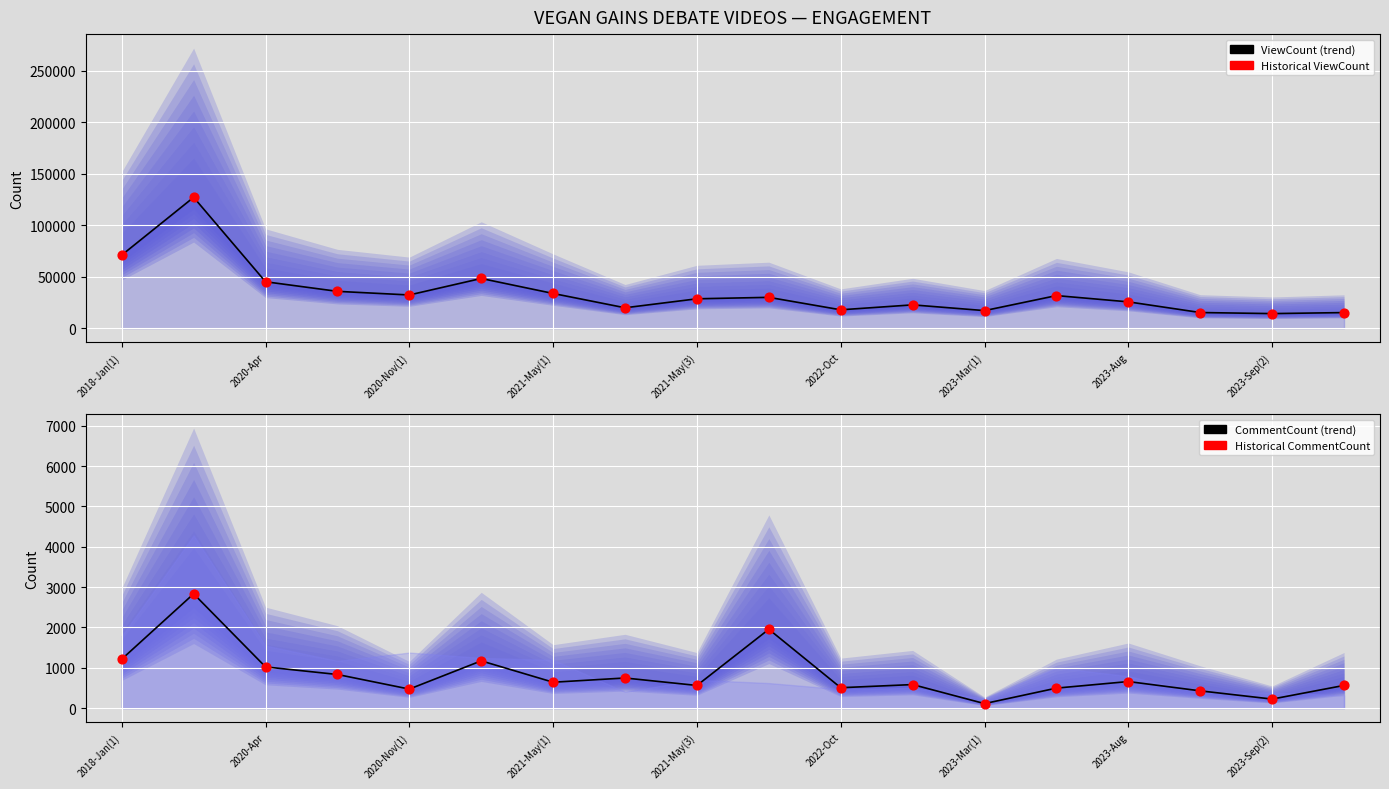

Is the value of CommentCount (line) at 2021-May(3) greater than the value of Historical CommentCount at 2020-Apr?

No